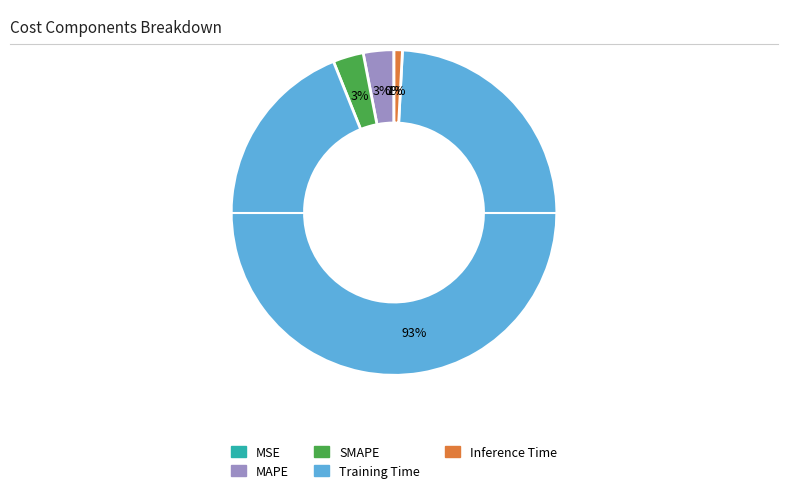

To the nearest percent, what is the difference between the largest and smallest slice percentages?

93%